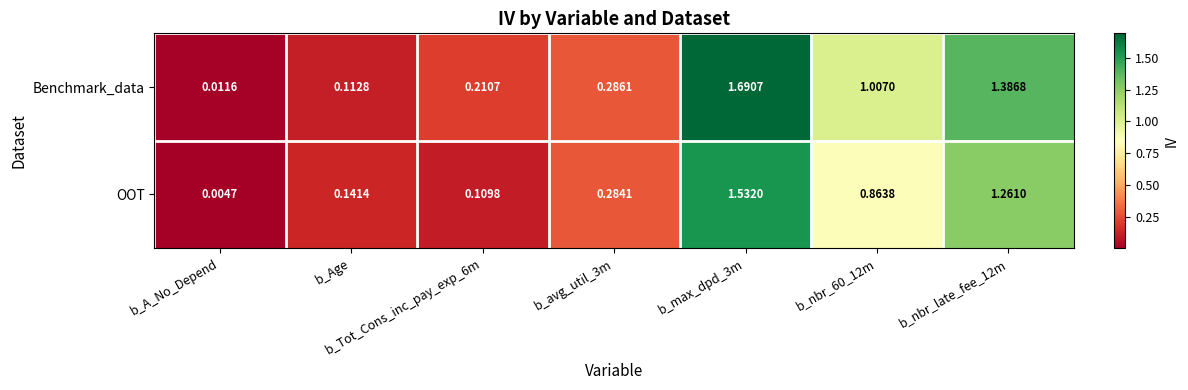

List the series in order of their peak value, lowest first.

OOT, Benchmark_data